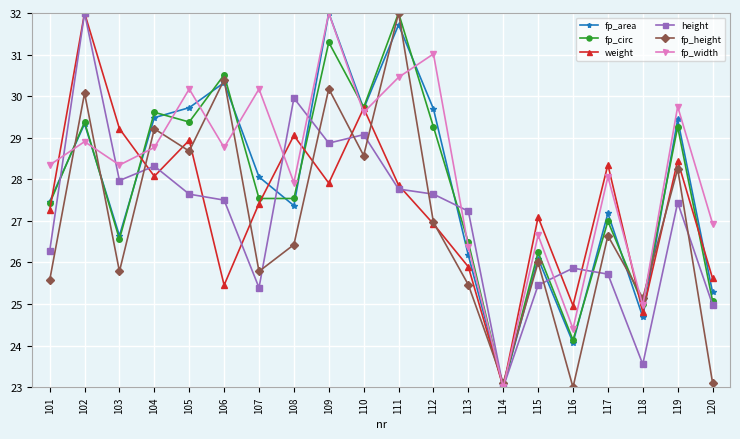

True or false: fp_height and height intersect in this chart.

True